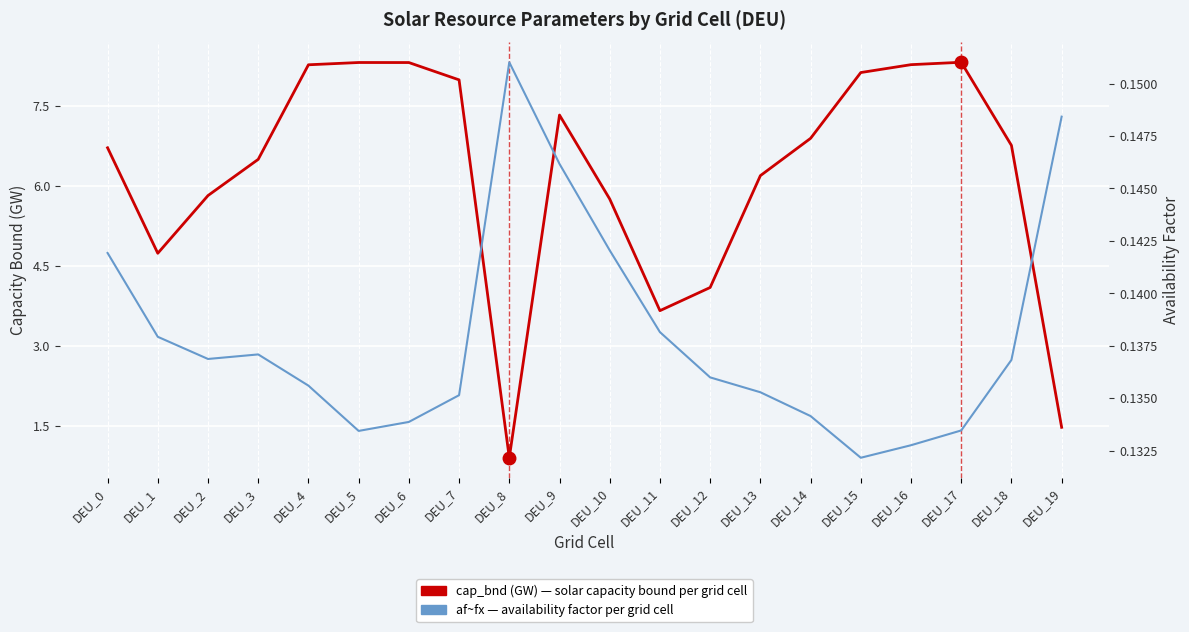

Count the number of data series in this chart.

2